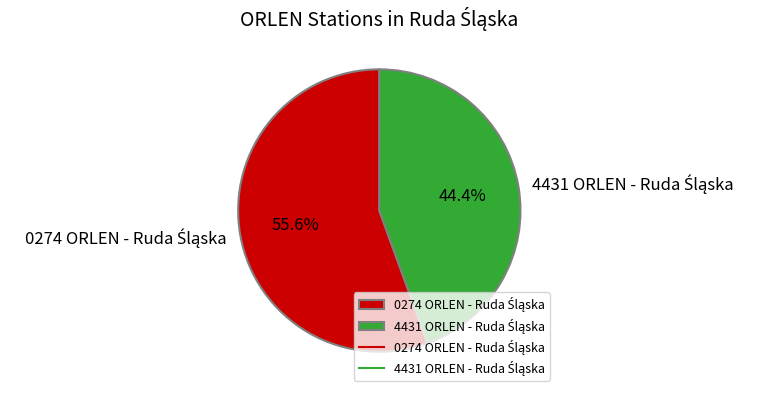

How many segments does this pie chart have?

2